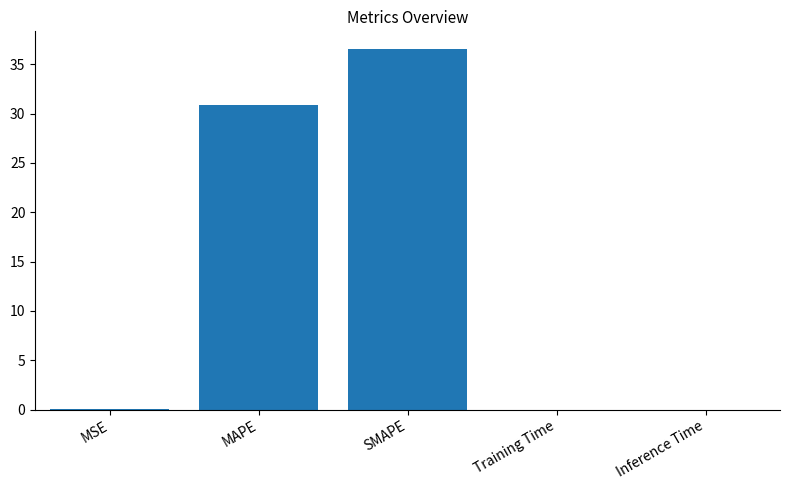

Which has a higher value, Inference Time or MAPE?

MAPE